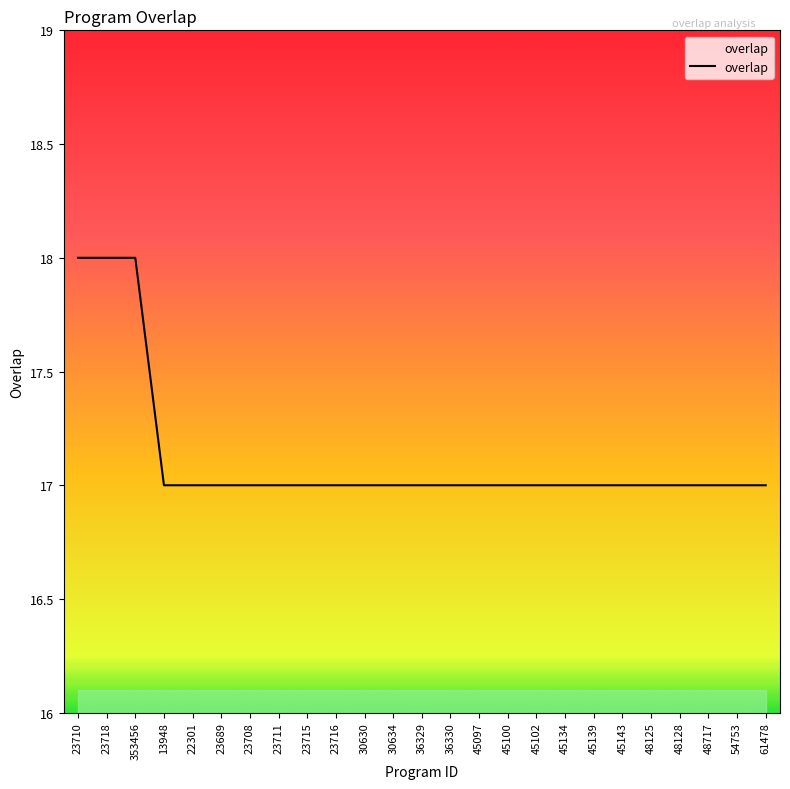

What is the difference between the second highest and second lowest values?

1